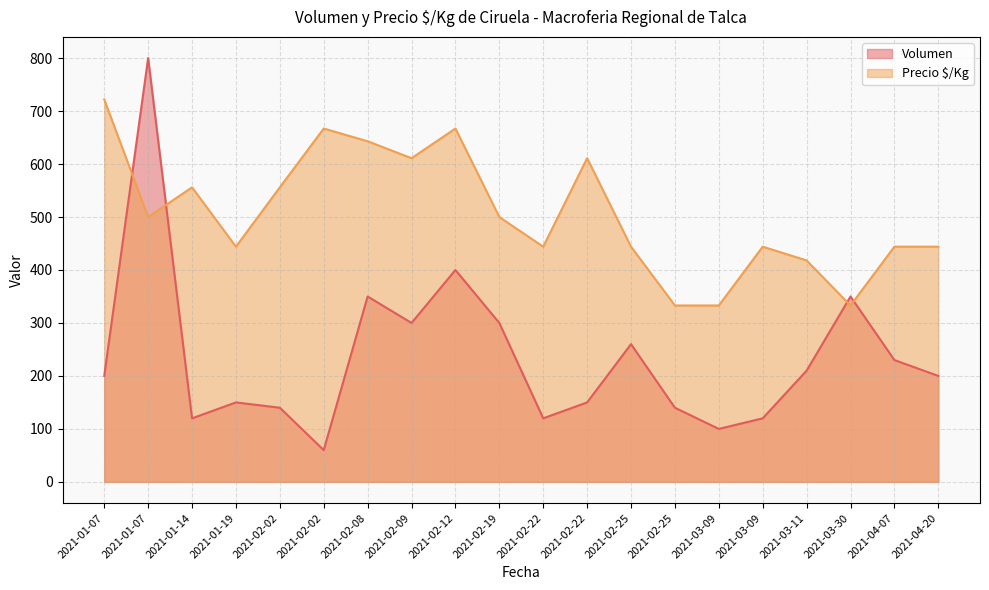

How many lines are shown in the chart?

2